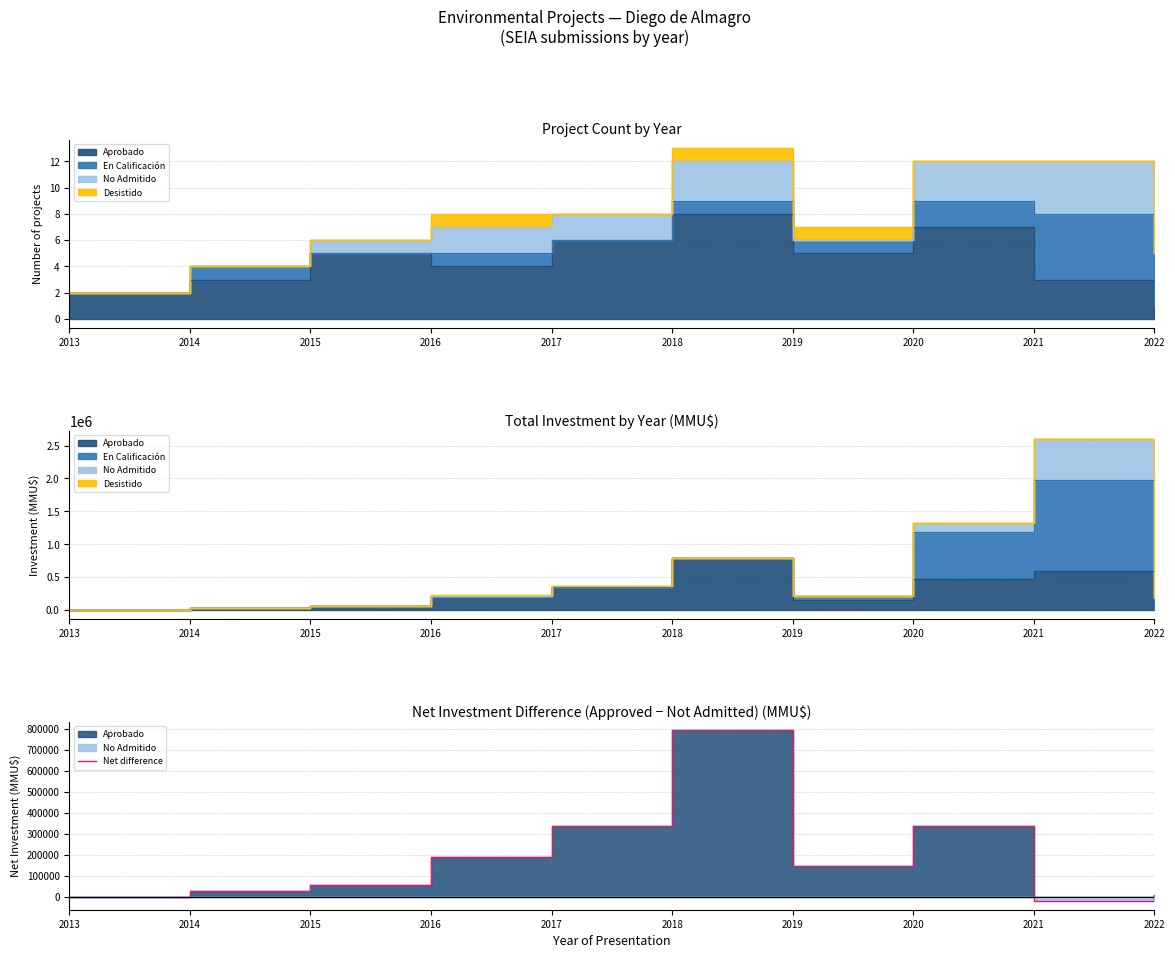

At which label does the data first exceed 147200?

2016